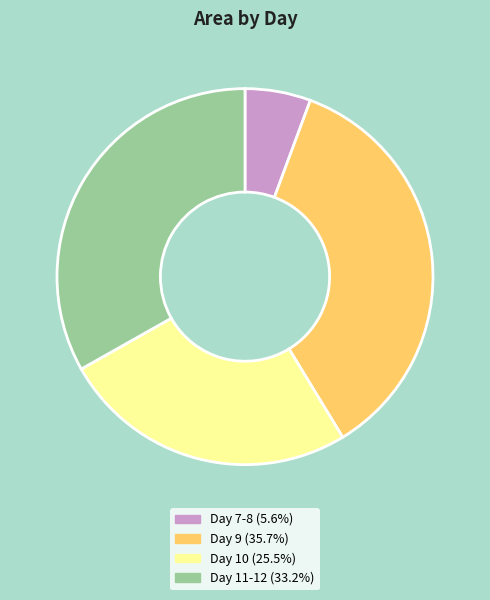

Do Day 10 (25.5%) and Day 7-8 (5.6%) together represent more than half of the pie?

No